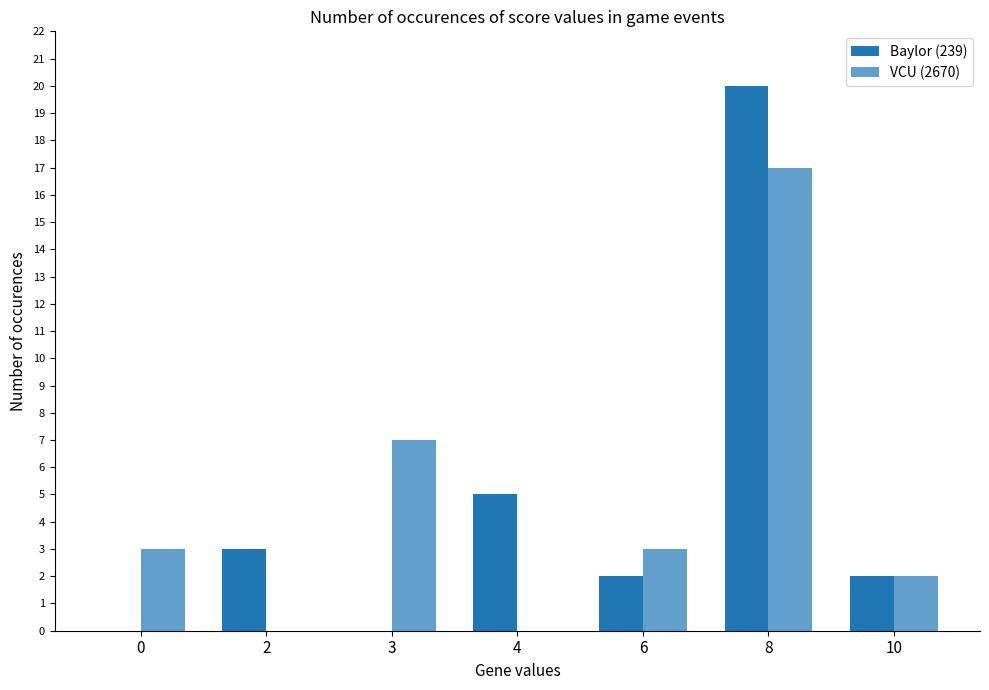

How many data points does each series have?

7